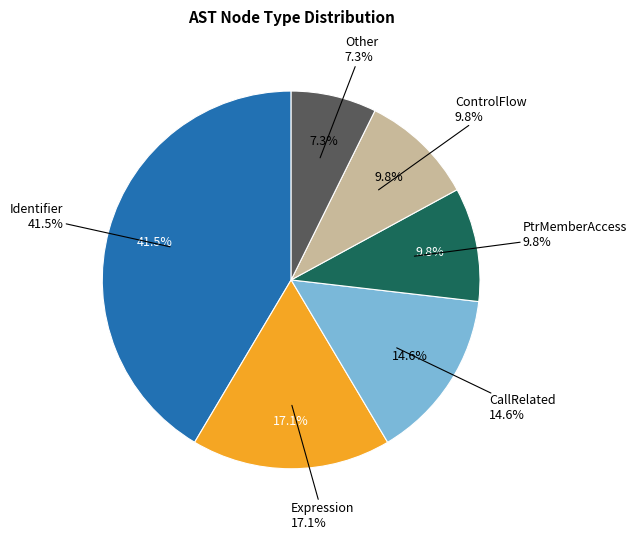

Combined, do ExpressionStatement and PtrMemberAccess account for over 50%?

No